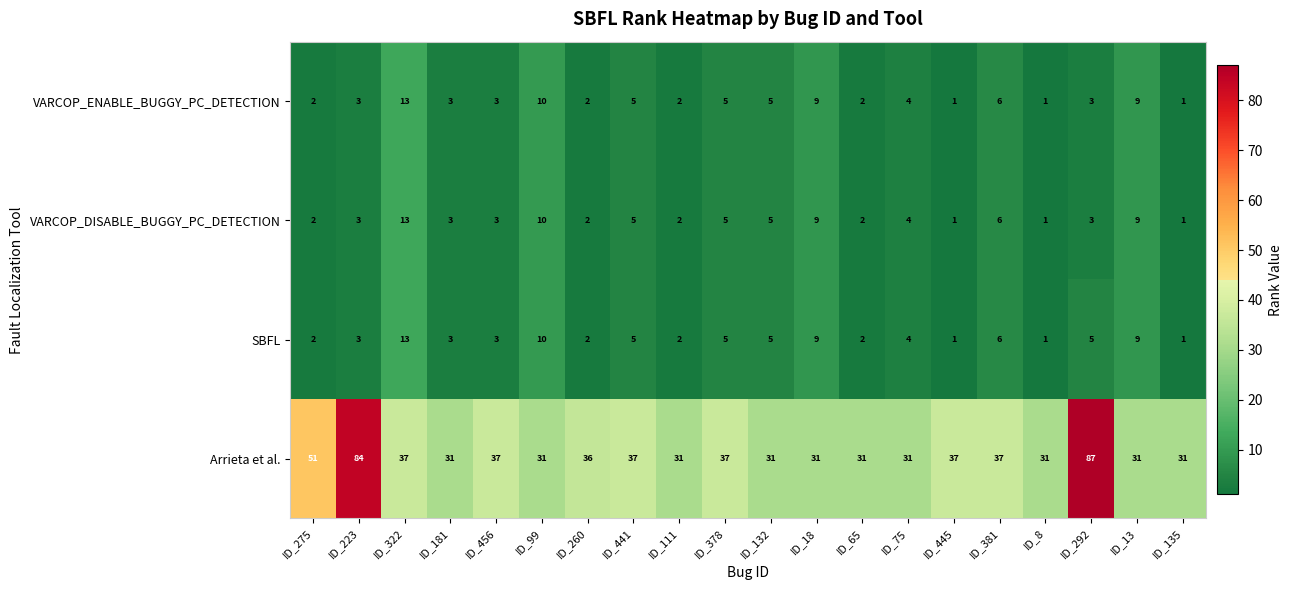

Is it true that VARCOP_ENABLE_BUGGY_PC_DETECTION equals 5 at ID_18?

False